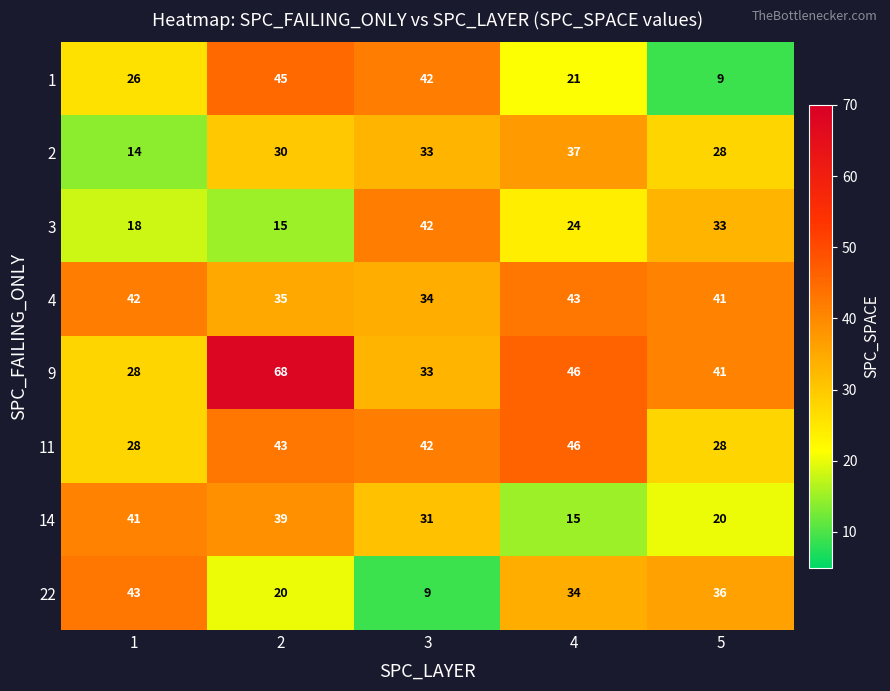

What is the difference between the maximum and minimum values in the 14 series?

26